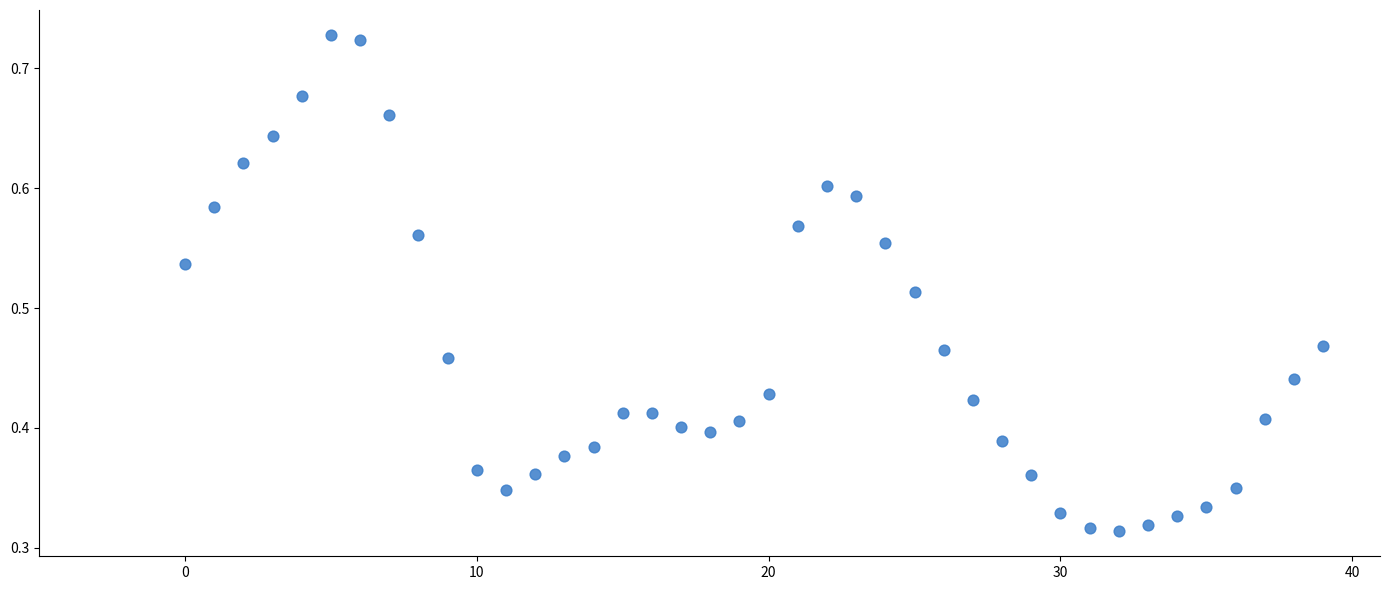

How many data points are displayed?

40